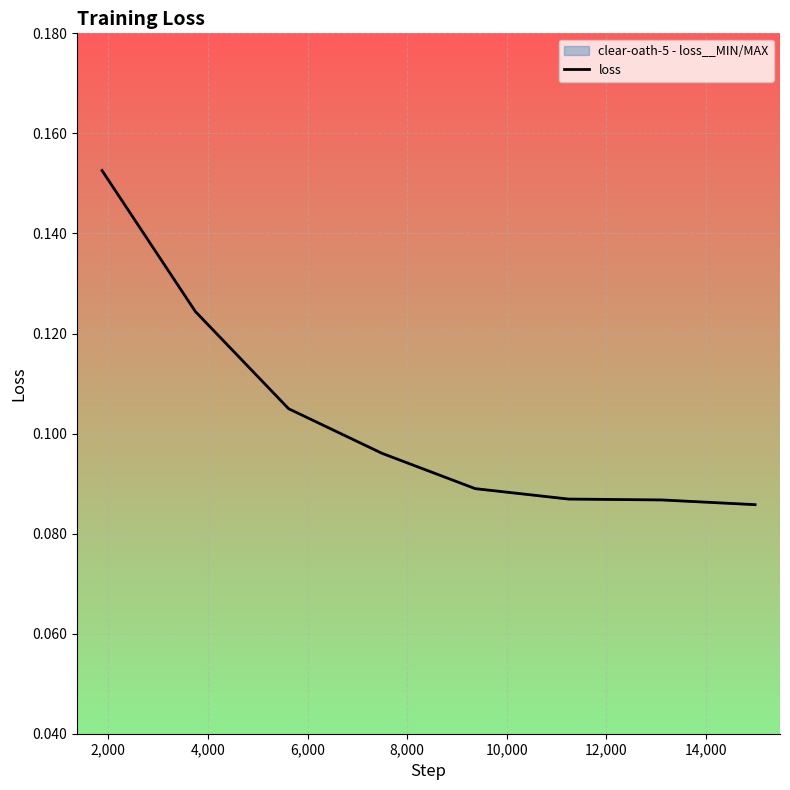

Reading right to left, what are all the values shown in this chart?

0.1	0.1	0.1	0.1	0.1	0.1	0.1	0.2